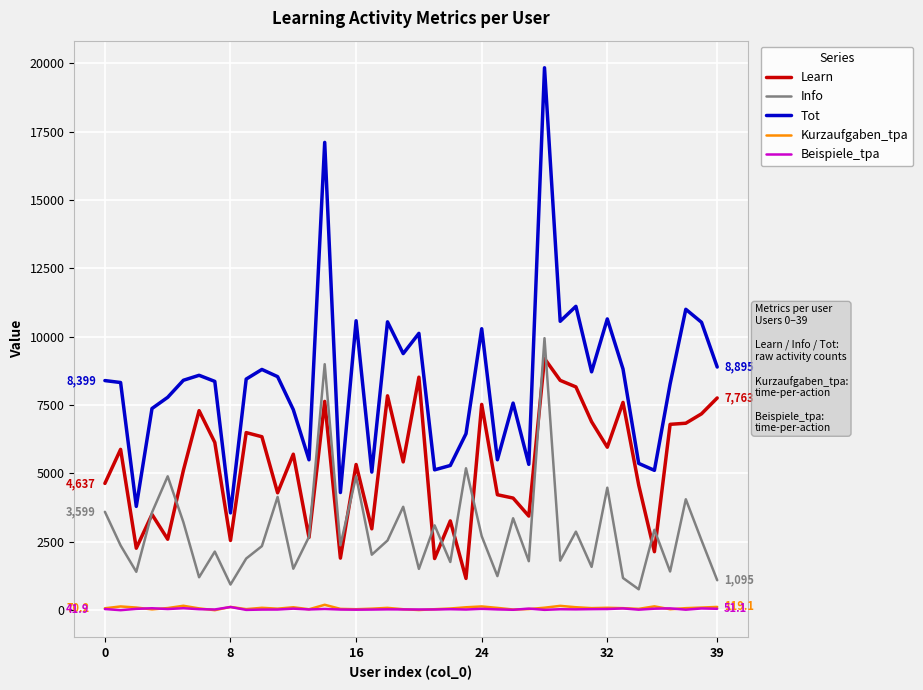

True or false: Kurzaufgaben_tpa and Tot intersect in this chart.

False